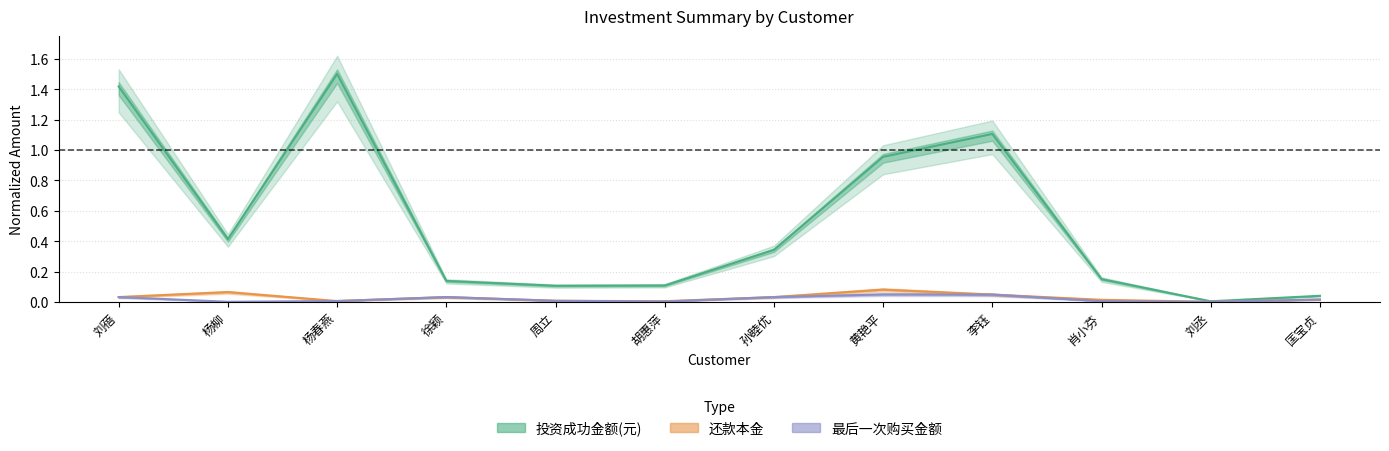

What are all the series names shown in the legend?

投资成功金额(元), 还款本金, 最后一次购买金额